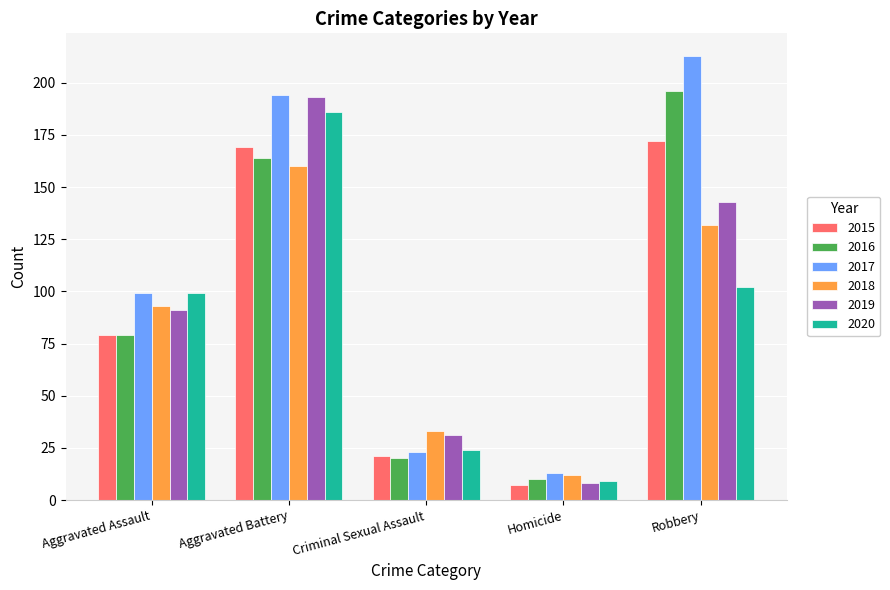

Which series has the largest range (max minus min)?

2017